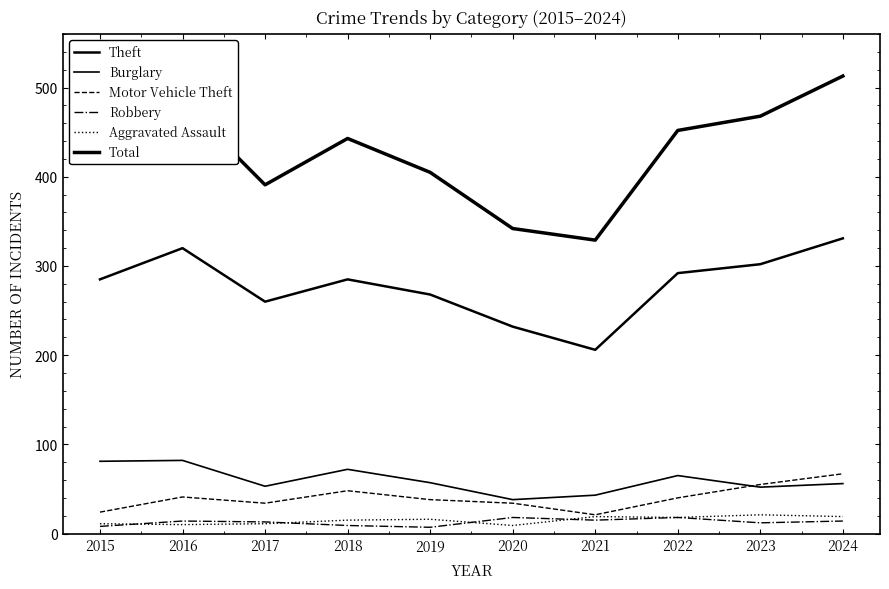

True or false: Burglary and Robbery intersect in this chart.

False